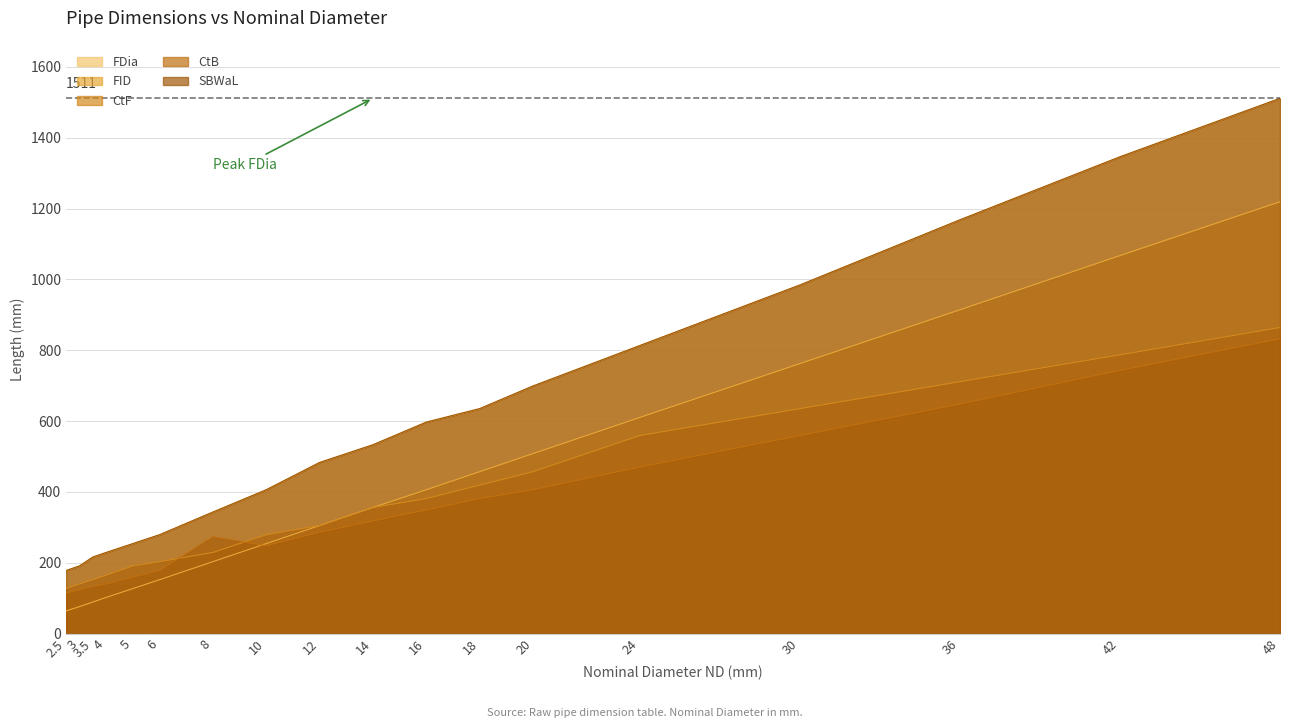

True or false: FID and FDia intersect in this chart.

False